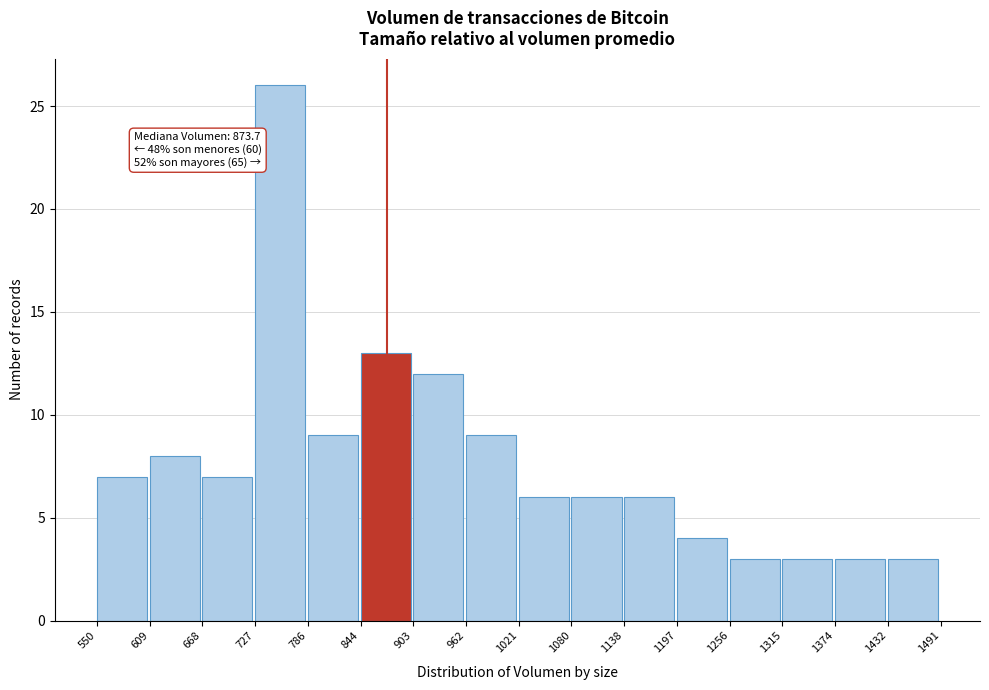

Which range on the x-axis has the tallest bar?

727 to 786